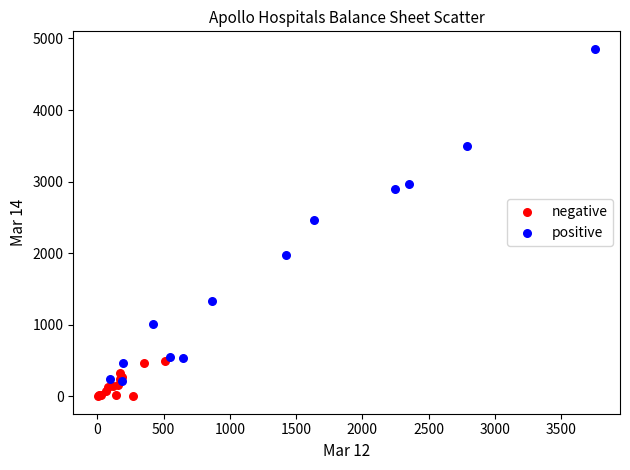

Which series has the largest Y range (max minus min)?

positive